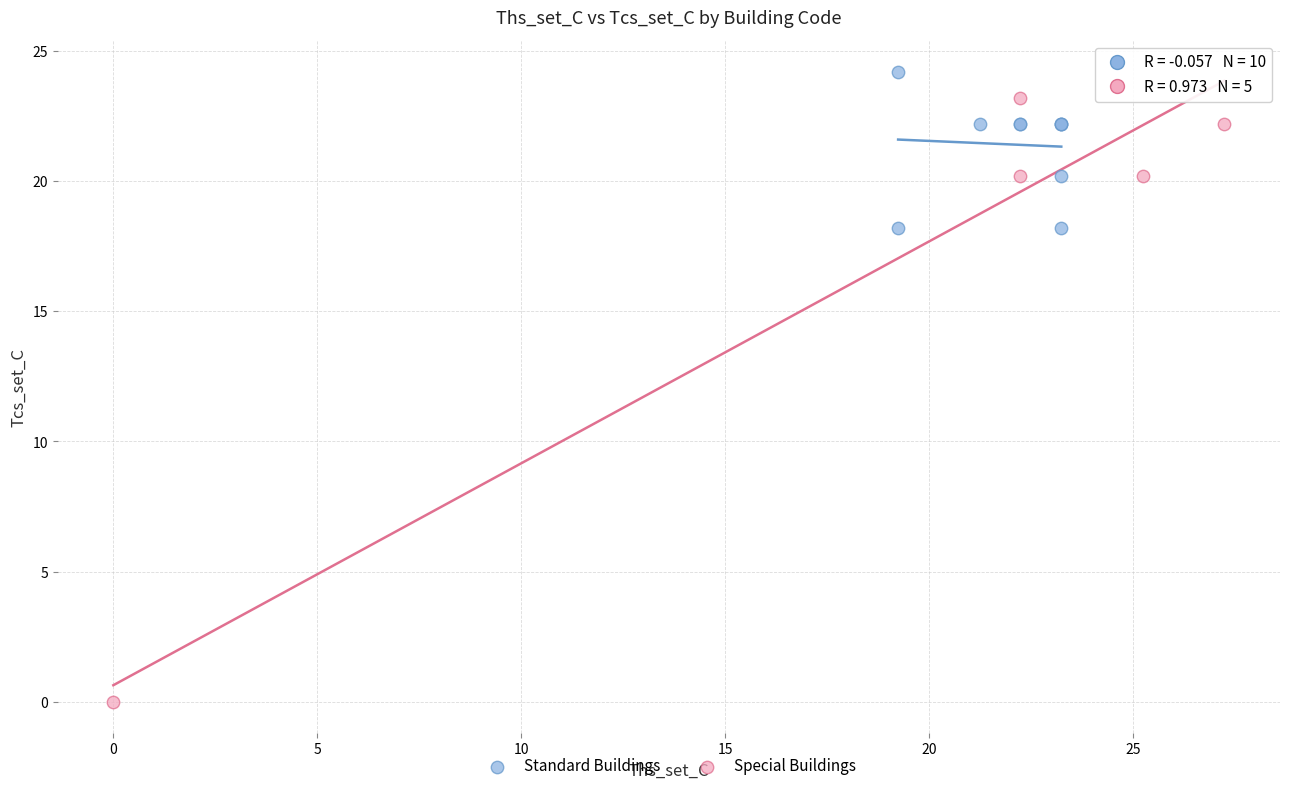

Which series contains the lowest Y value?

Special Buildings